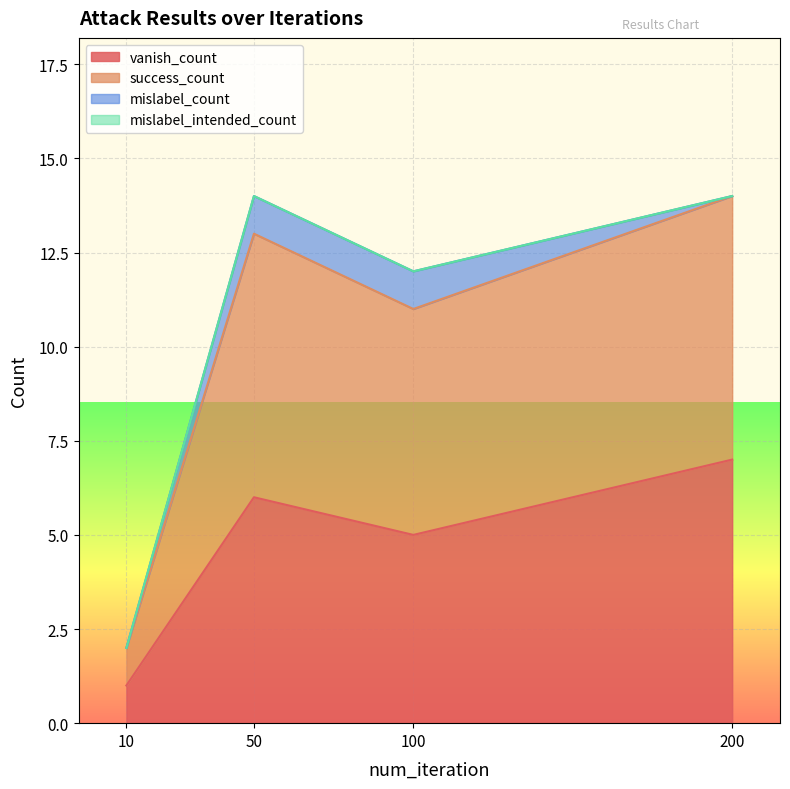

What is the difference between the maximum and minimum values in the vanish_count series?

6